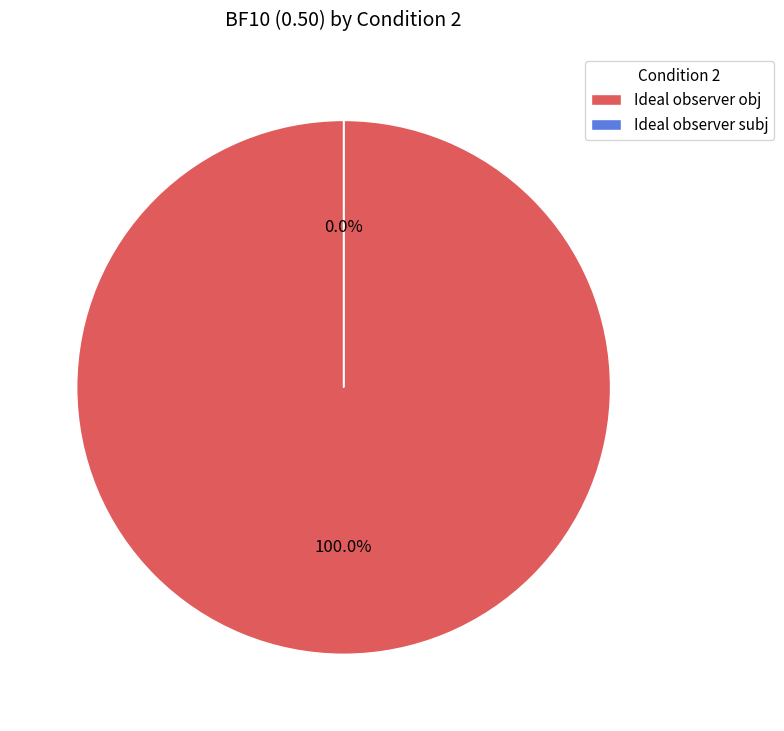

To the nearest percent, what is the difference between the Ideal observer subj and Ideal observer obj slice percentages?

100%